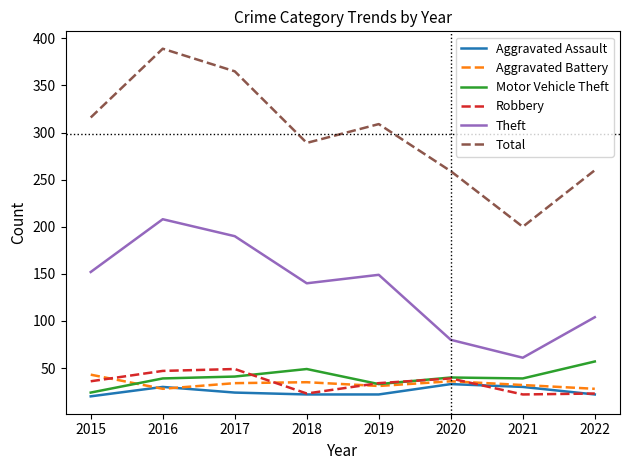

At which label does Theft reach its peak?

2016